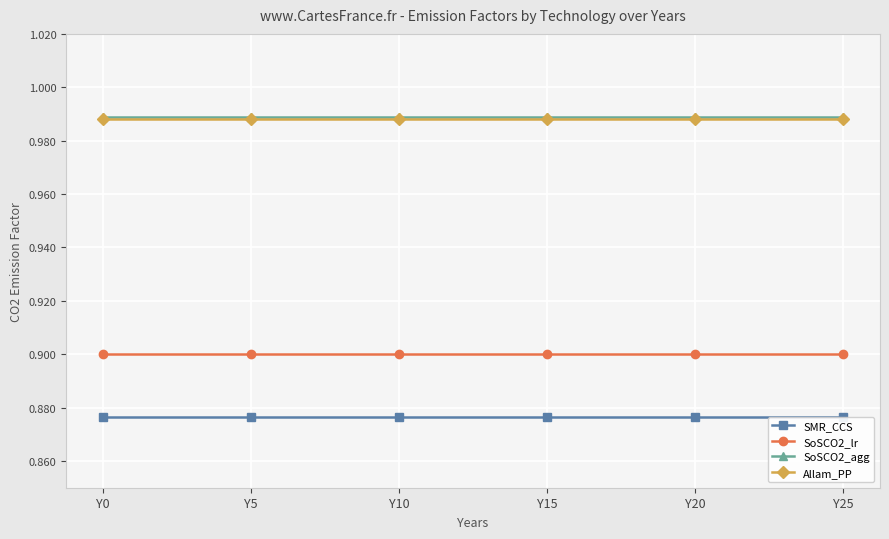

Count the number of data series in this chart.

4